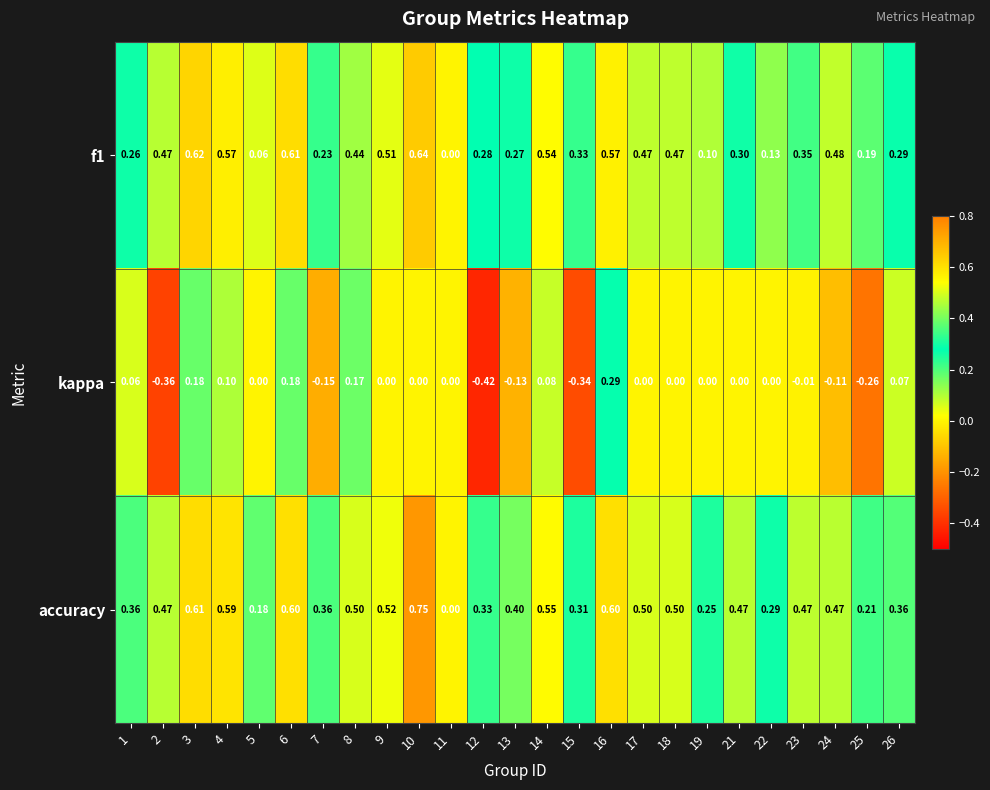

Is the value of kappa at 9 greater than the value of accuracy at 3?

No